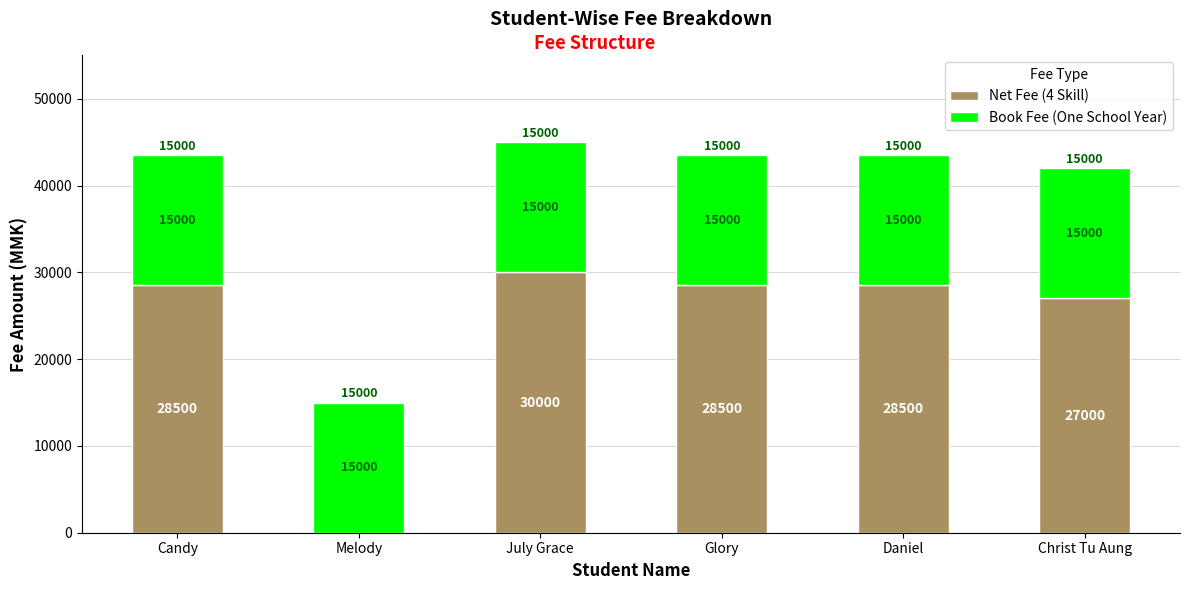

What is the total value across all series at Christ Tu Aung?

42000